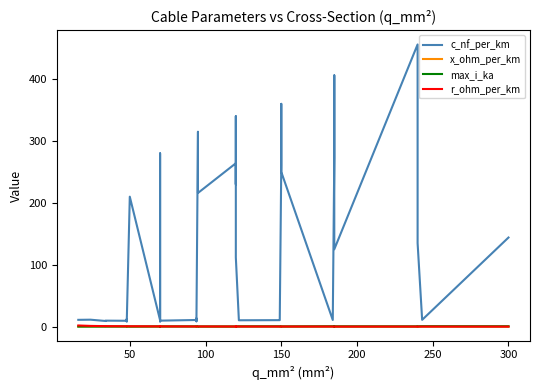

Which series has the largest range (max minus min)?

c_nf_per_km